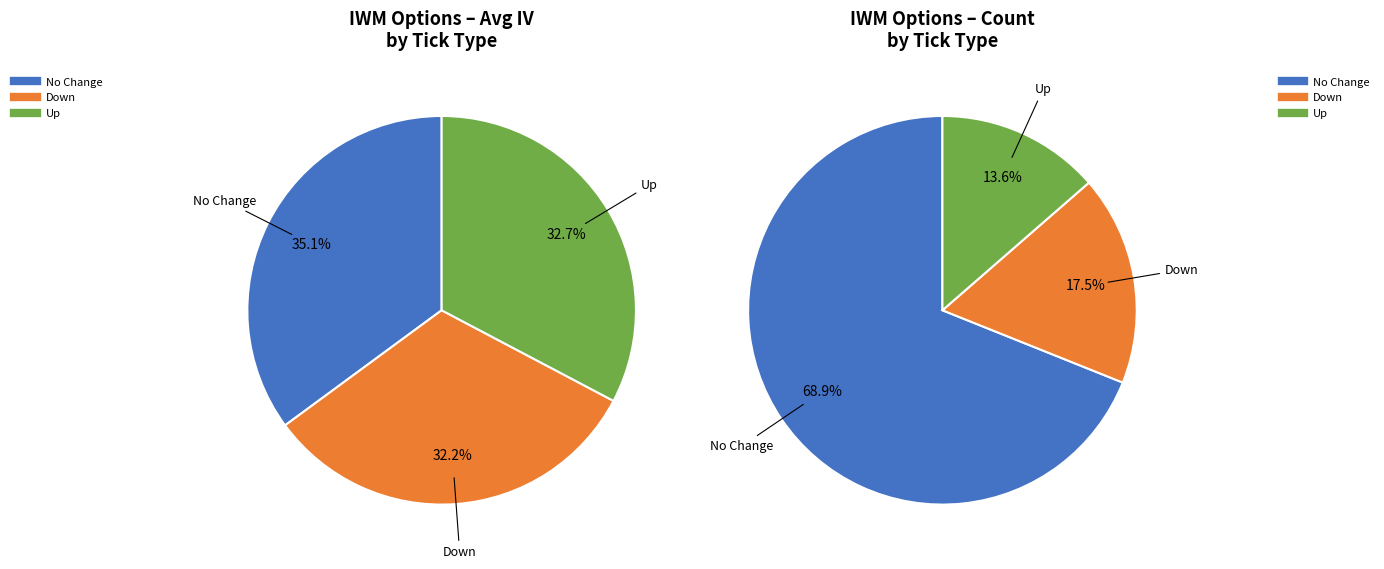

What percentage is the no_change slice, to the nearest percent?

35%